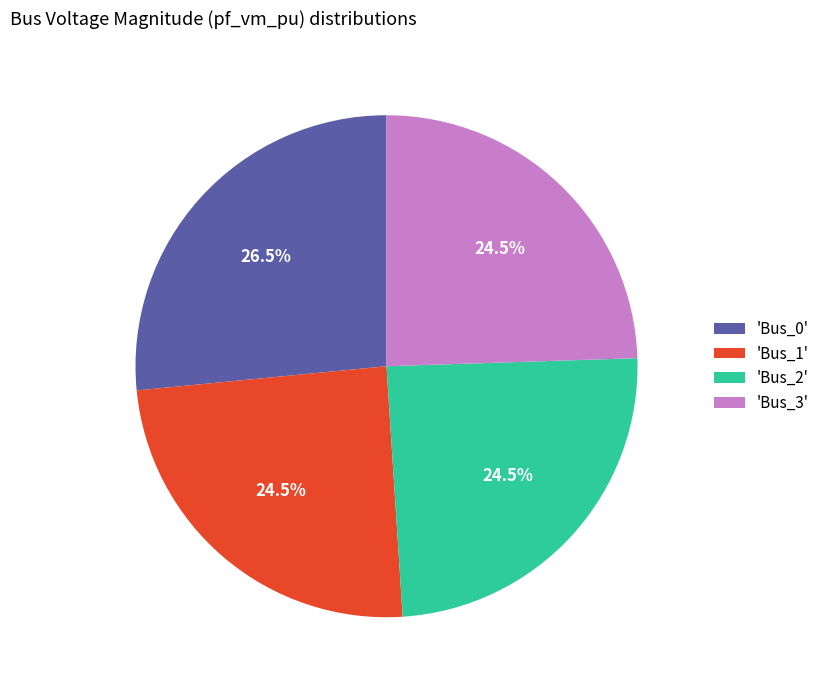

Is there a majority slice in this chart?

No